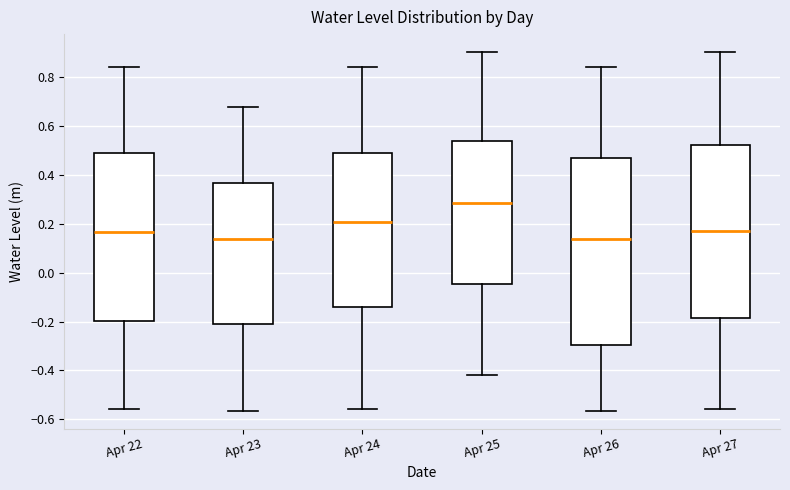

Which box is the tallest, from its lower edge to its upper edge?

Apr 26